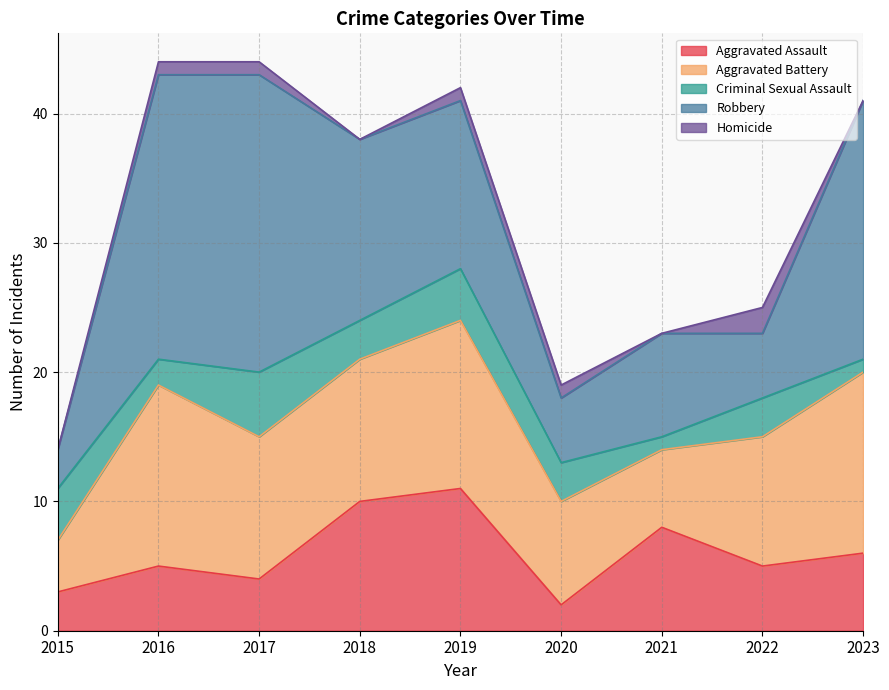

Which has a higher value, 2015 or 2016?

2016